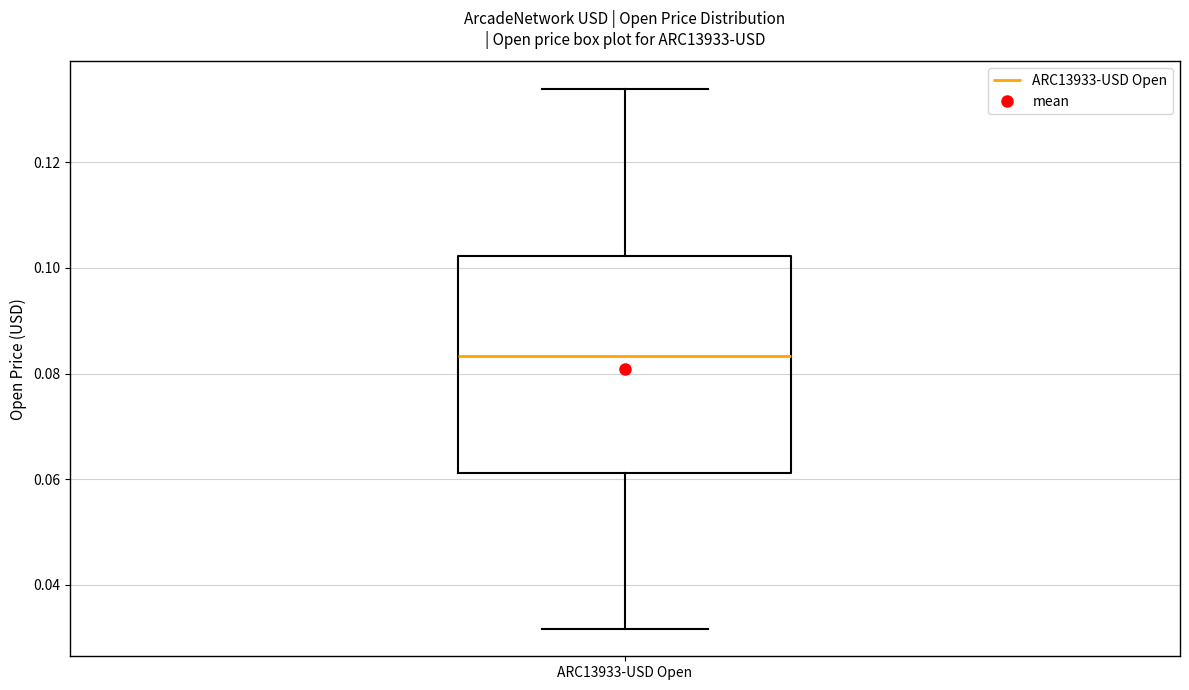

Where does the upper whisker of the box for ARC13933-USD Open end on the y-axis? The values are not printed on the chart, so give them approximately, as read against the axis.

0.134